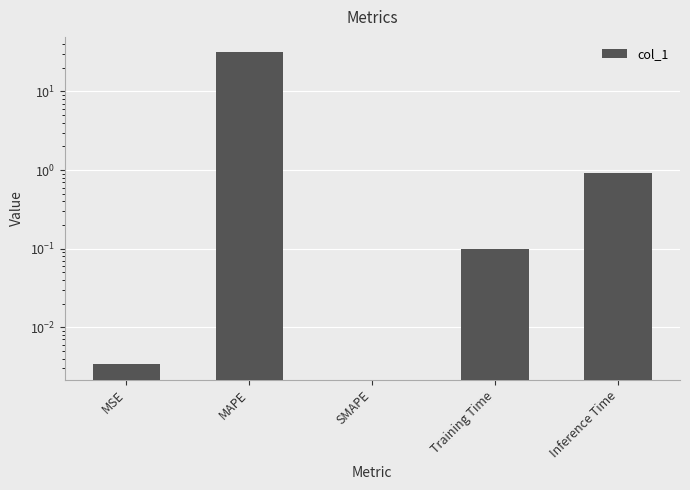

List the labels in order of value, smallest first.

SMAPE, MSE, Training Time, Inference Time, MAPE